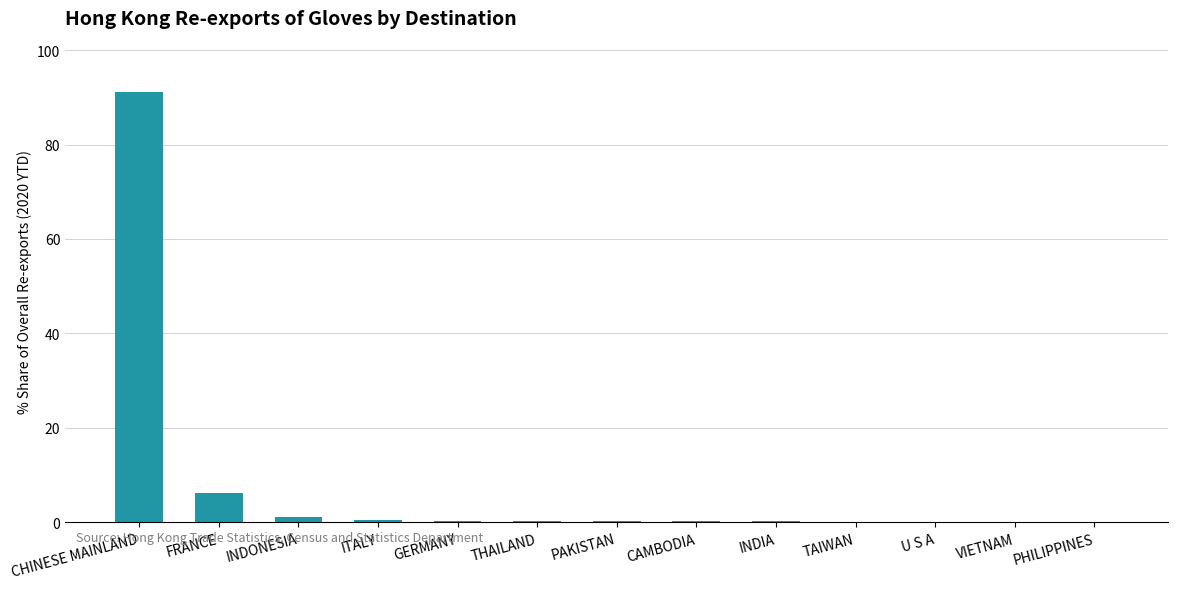

What is the greatest value displayed?

91.1